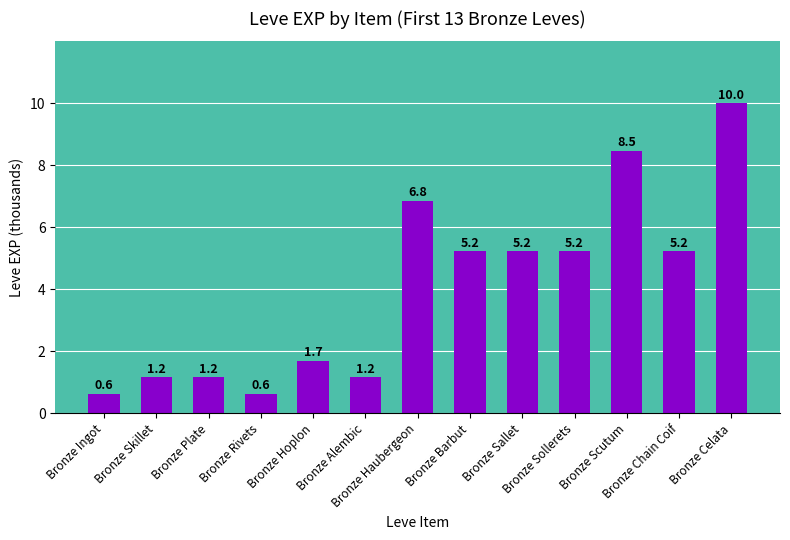

What is the difference between the maximum and minimum values?

9.4